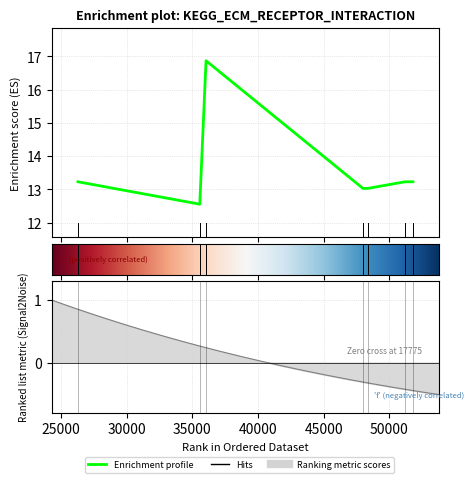

What is the ratio of the value at 35570.3 to the value at 36047.3?

0.7